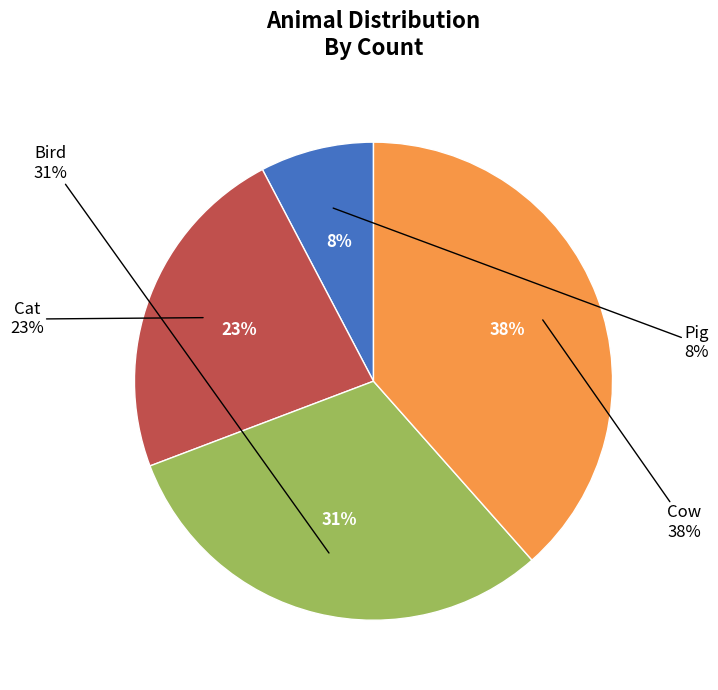

To the nearest percent, what portion does Cat represent?

23%